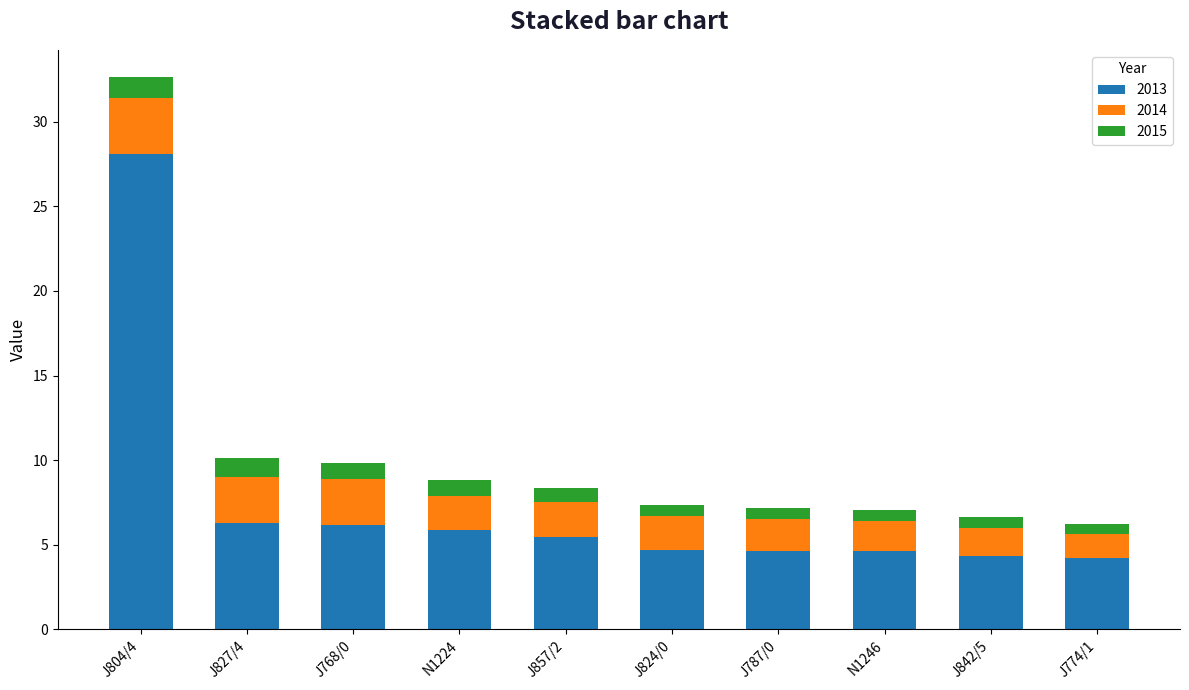

Does the chart contain any negative values?

No